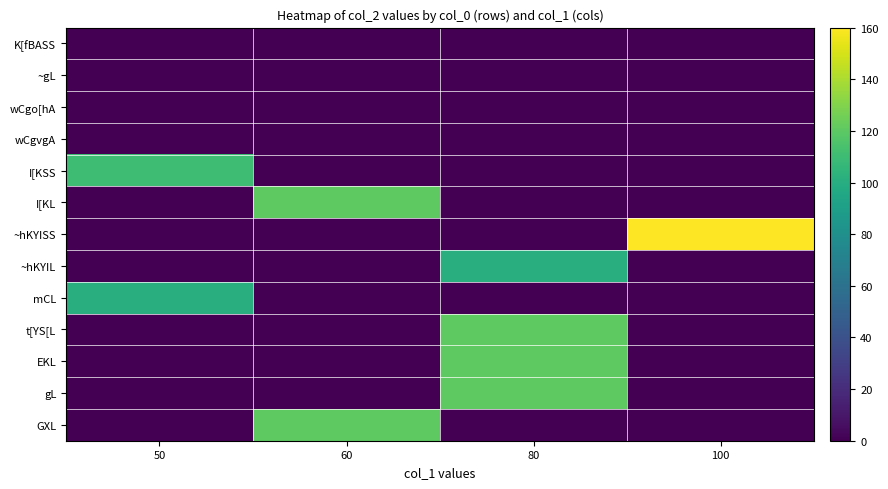

Reading right to left, extract all data points from this chart.

K[fBASS: 100=0	80=0	60=0	50=0
~gL: 100=0	80=0	60=0	50=0
wCgo[hA: 100=0	80=0	60=0	50=0
wCgvgA: 100=0	80=0	60=0	50=0
I[KSS: 100=0	80=0	60=0	50=110
I[KL: 100=0	80=0	60=120	50=0
~hKYISS: 100=160	80=0	60=0	50=0
~hKYIL: 100=0	80=100	60=0	50=0
mCL: 100=0	80=0	60=0	50=100
t[YS[L: 100=0	80=120	60=0	50=0
EKL: 100=0	80=120	60=0	50=0
gL: 100=0	80=120	60=0	50=0
GXL: 100=0	80=0	60=120	50=0